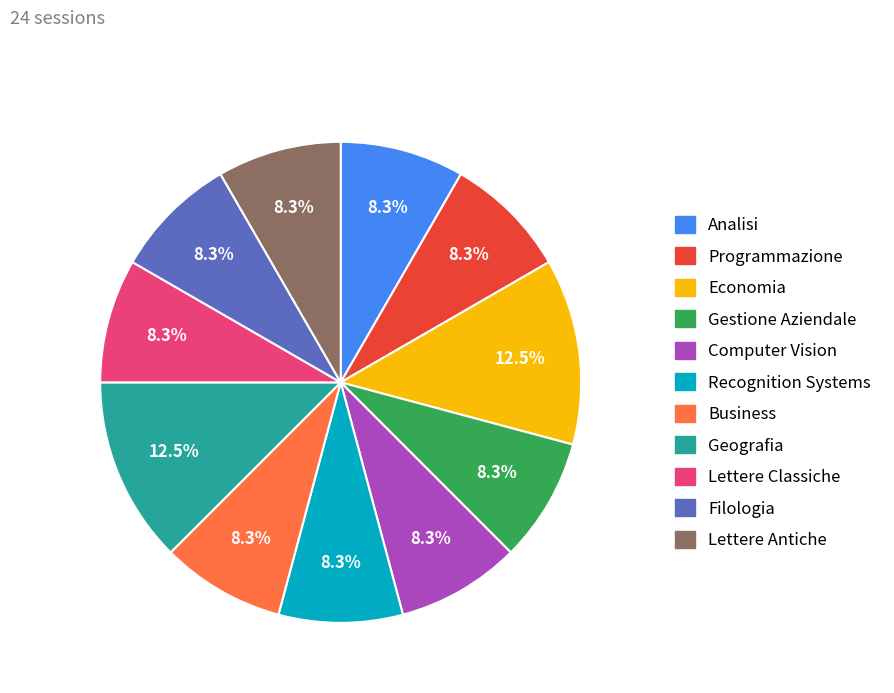

To the nearest percent, what is the combined percentage of Analisi and Geografia?

21%